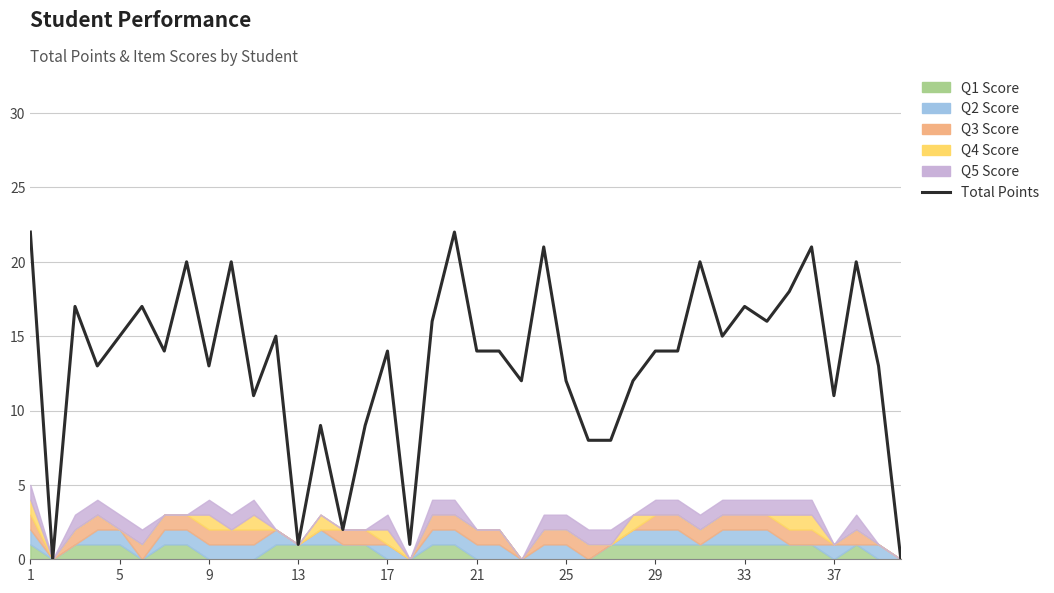

Reading left to right, what are all the values shown in this chart?

22	0	17	13	15	17	14	20	13	20	11	15	1	9	2	9	14	1	16	22	14	14	12	21	12	8	8	12	14	14	20	15	17	16	18	21	11	20	13	0